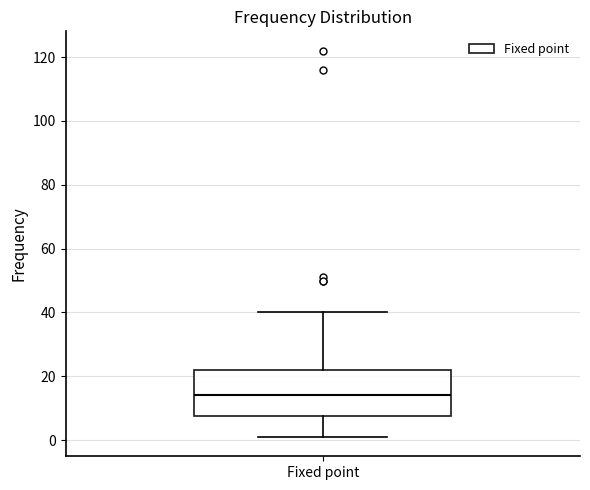

Read this box plot against the y-axis: the position of the median line, the range covered by the box, and the ends of both whiskers. The values are not printed on the chart, so give them approximately, as read against the axis.

median 14, box 8 to 22, whiskers 2 to 40